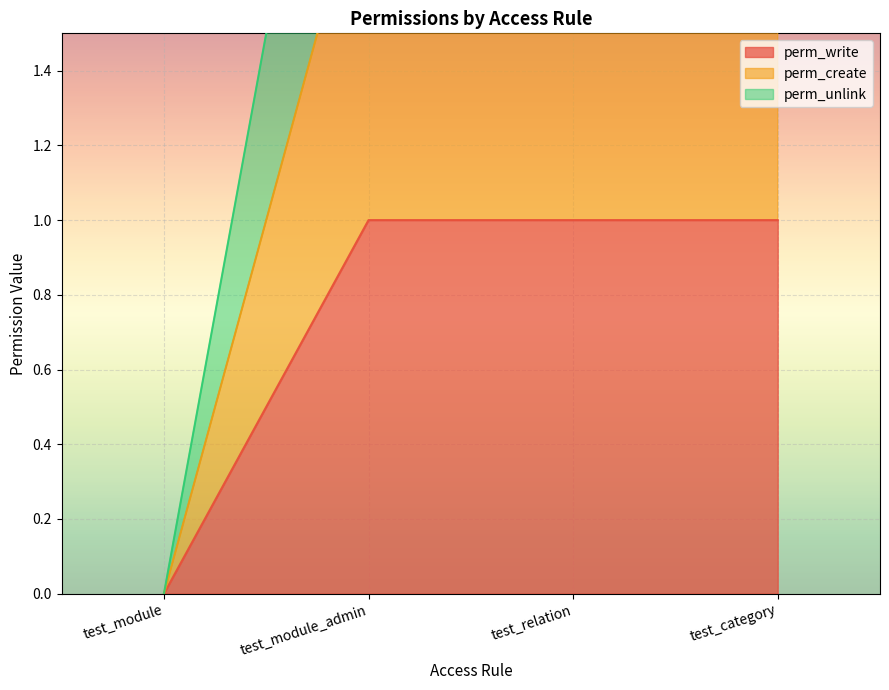

How many perm_unlink values are between 3 and 4?

3